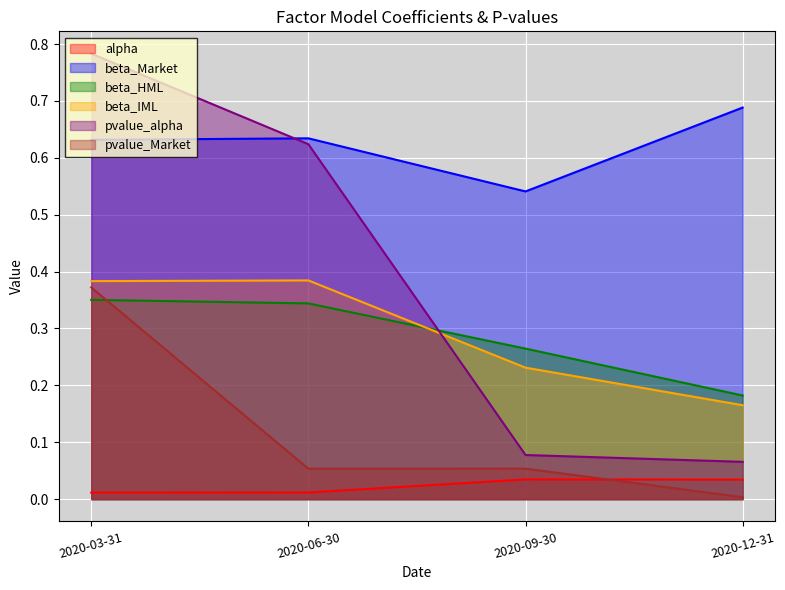

Reading left to right, extract all data points from this chart.

alpha: 0.0	0.0	0.0	0.0
beta_Market: 0.6	0.6	0.5	0.7
beta_HML: 0.4	0.3	0.3	0.2
beta_IML: 0.4	0.4	0.2	0.2
pvalue_alpha: 0.8	0.6	0.1	0.1
pvalue_Market: 0.4	0.1	0.1	0.0